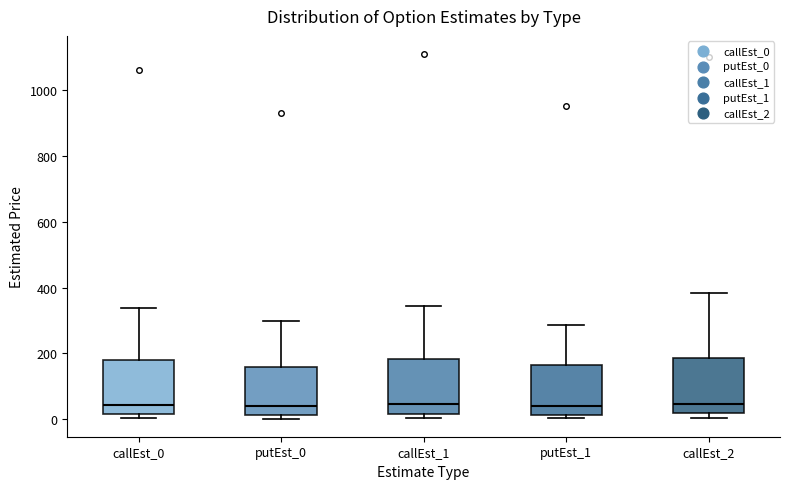

Reading left to right, transcribe this box plot: for each box, give where its median line is, the range the box spans, and where its two whiskers end, as read against the y-axis. The values are not printed on the chart, so give them approximately, as read against the axis.

callEst_0: median 40, box 20 to 180, whiskers 0 to 340
putEst_0: median 40, box 20 to 160, whiskers 0 to 300
callEst_1: median 40, box 20 to 180, whiskers 0 to 340
putEst_1: median 40, box 20 to 160, whiskers 0 to 280
callEst_2: median 40, box 20 to 180, whiskers 0 to 380